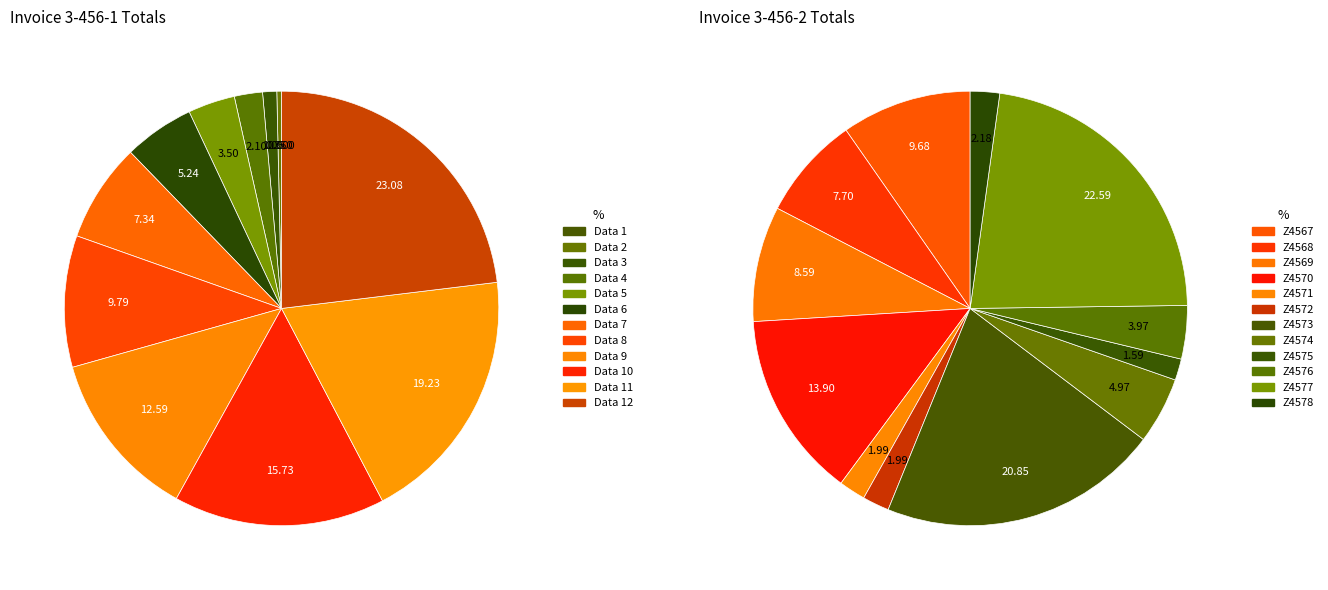

Between 1 and 9, which is larger?

9